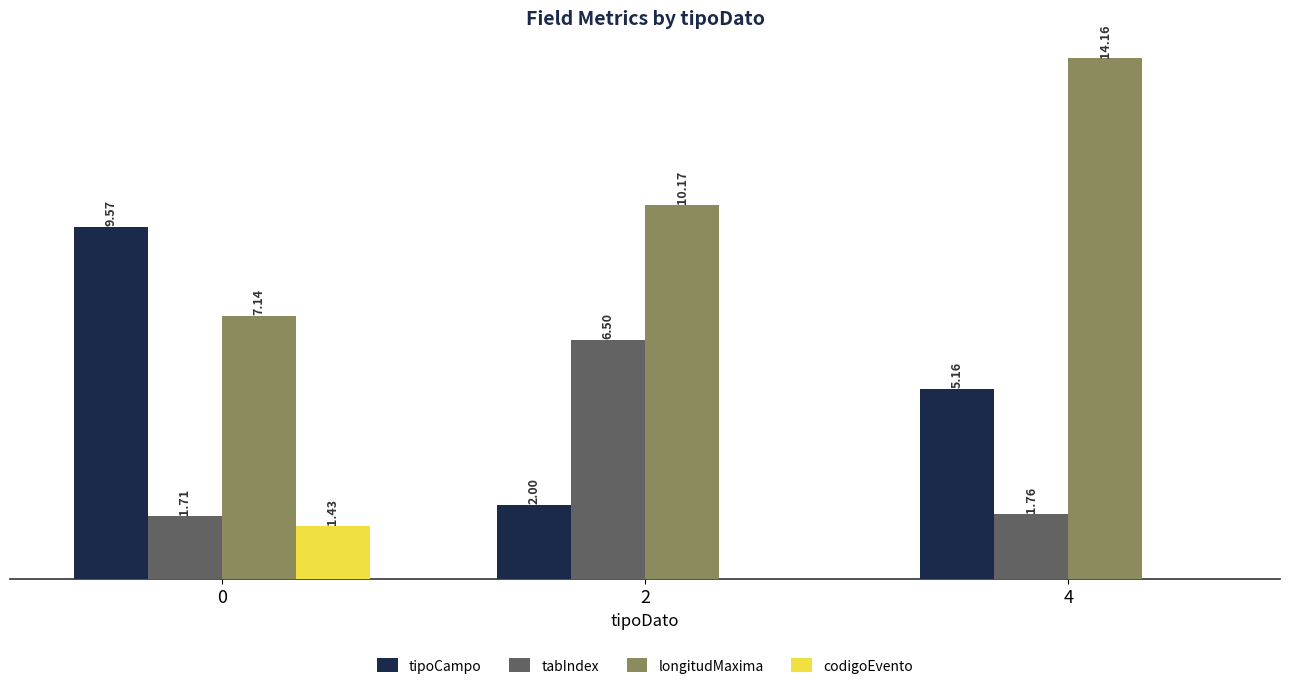

Is the value of tabIndex at 2 greater than the value of tipoCampo at 4?

Yes